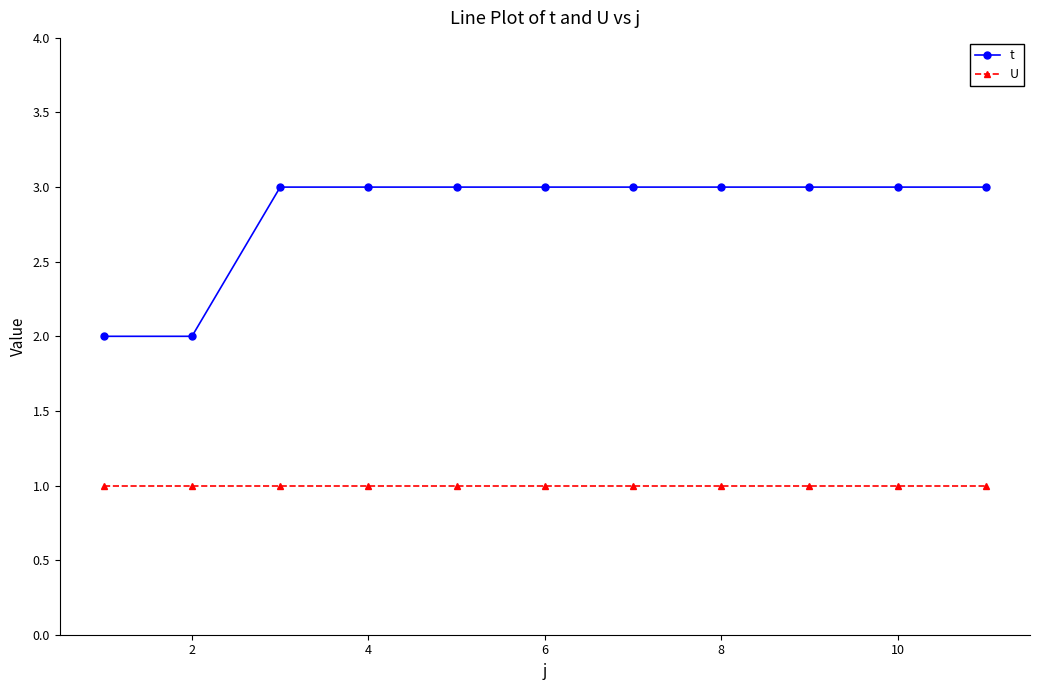

Rank the series by their average value, from lowest to highest.

U, t